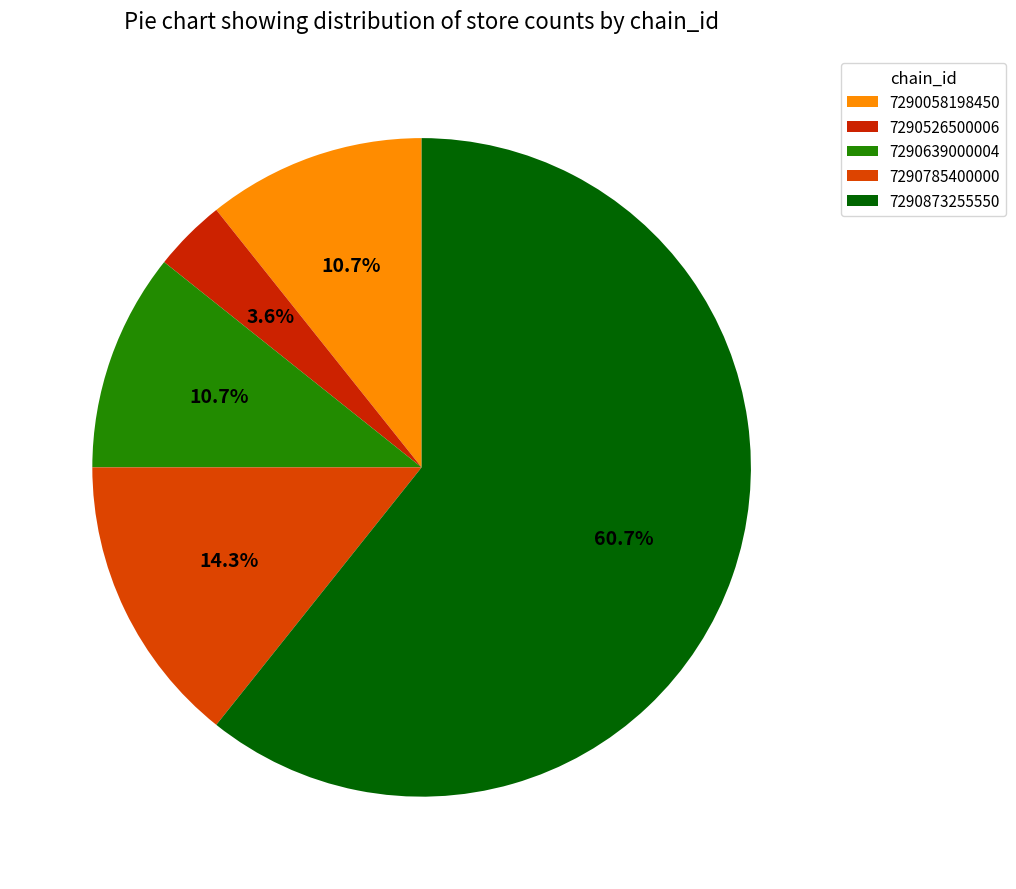

What is the change in value from 7290785400000 to 7290873255550?

+13